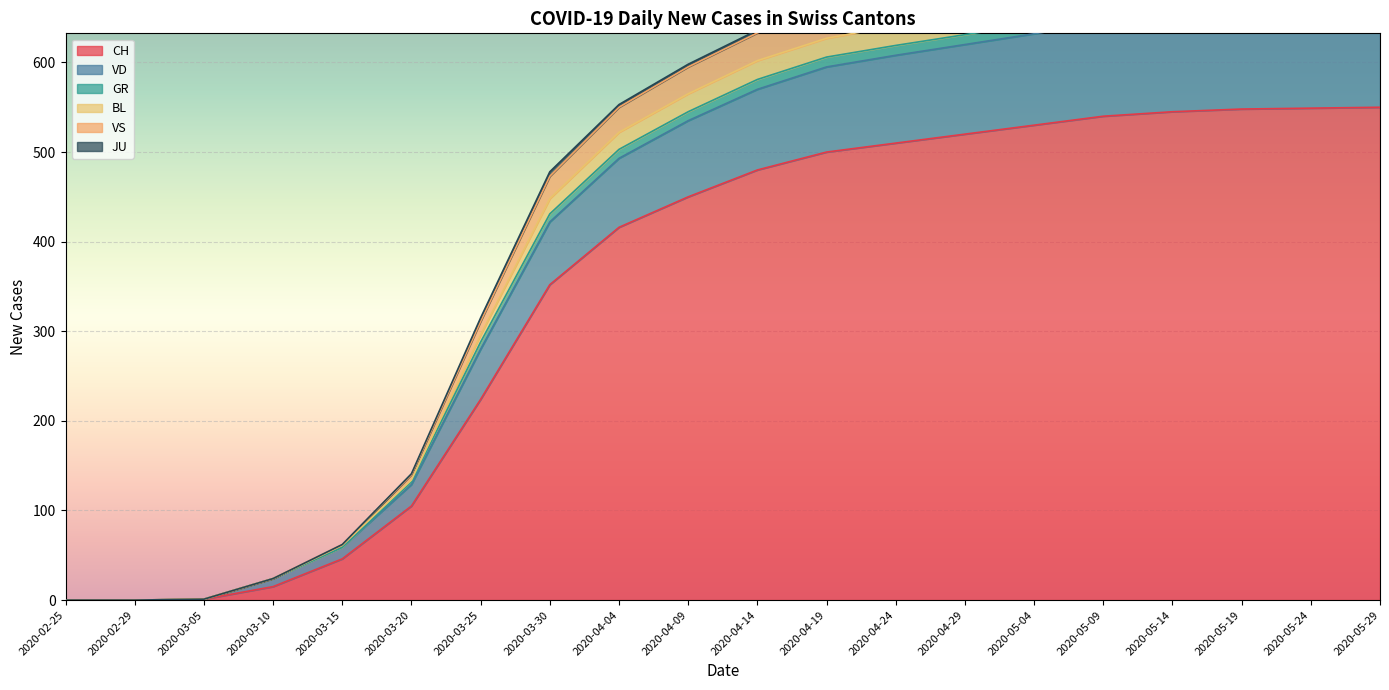

Where is VS nearest to the value 345?

2020-03-25